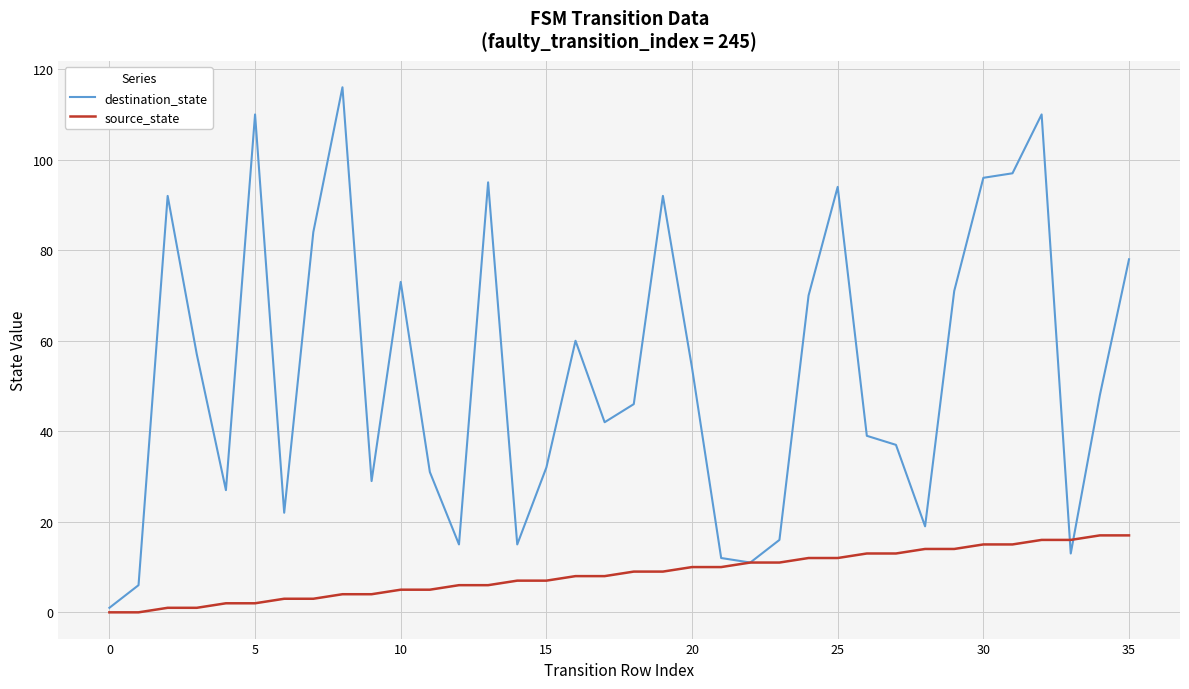

List the series in order of their peak value, highest first.

destination_state, source_state